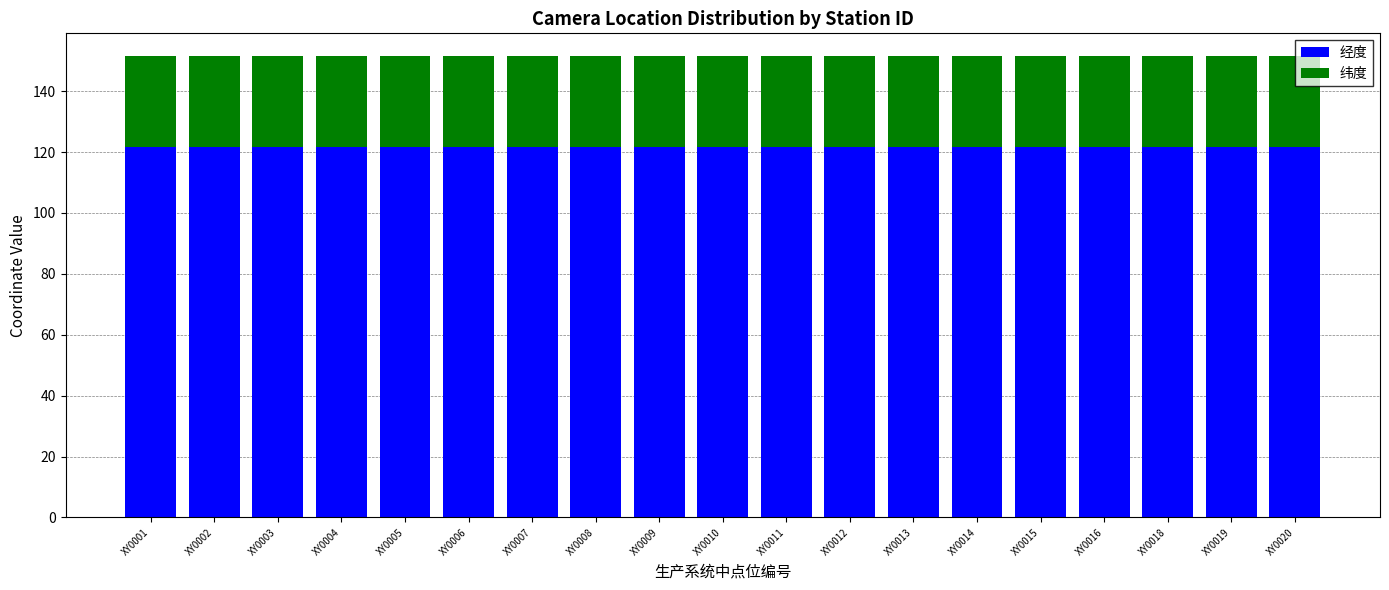

What are all the series names shown in the legend?

经度, 纬度